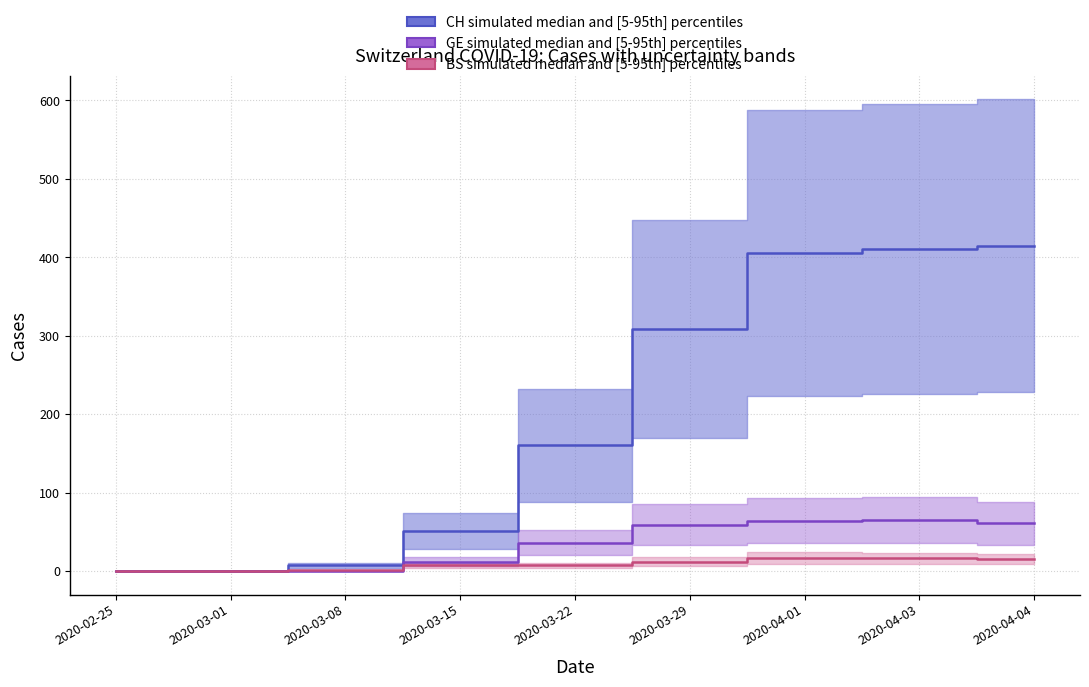

What is the sum of the GE median values at 2020-04-03 and 2020-02-25?

65